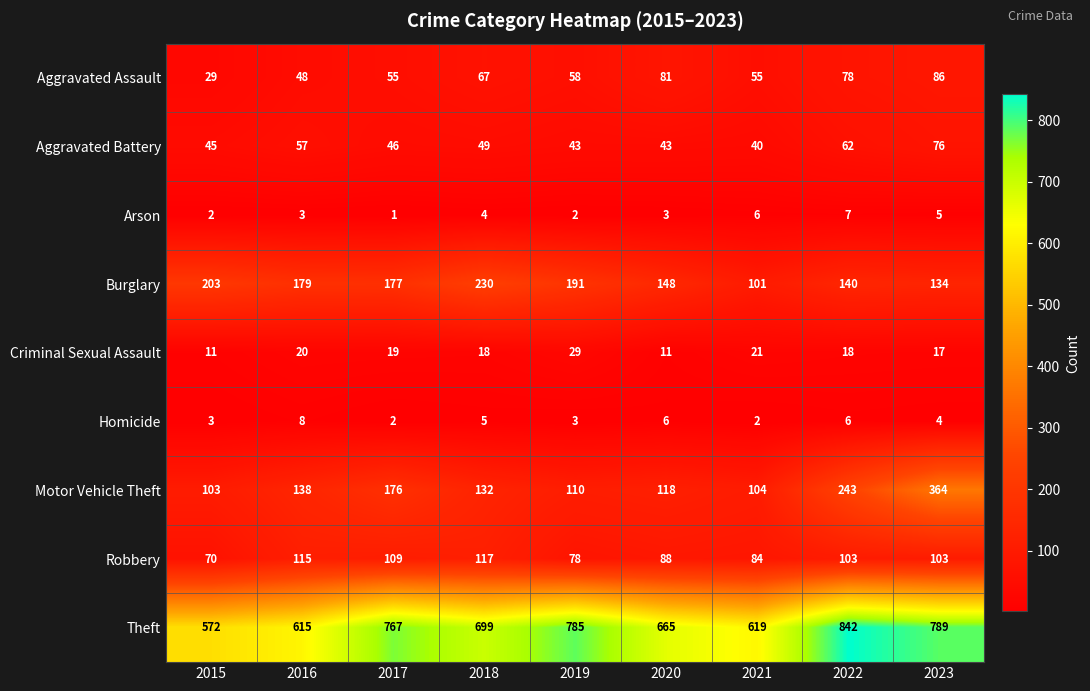

Where does the Aggravated Assault series first go above 58?

2018